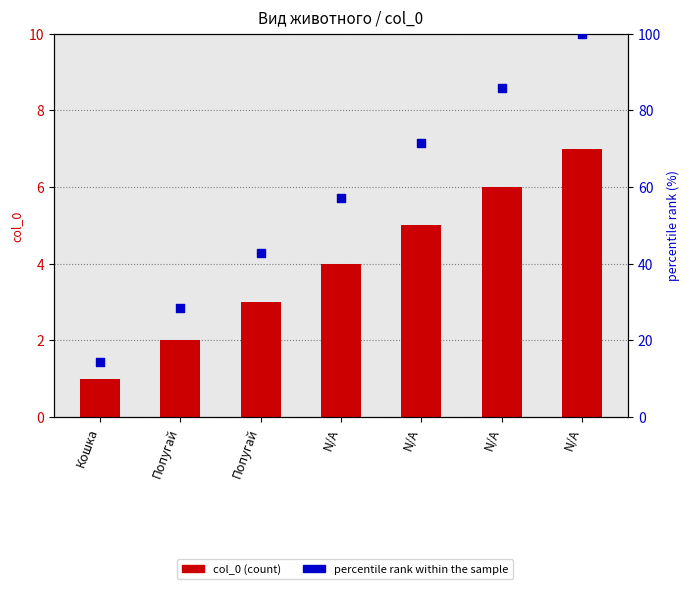

At which category is the sum across all series the highest?

N/A